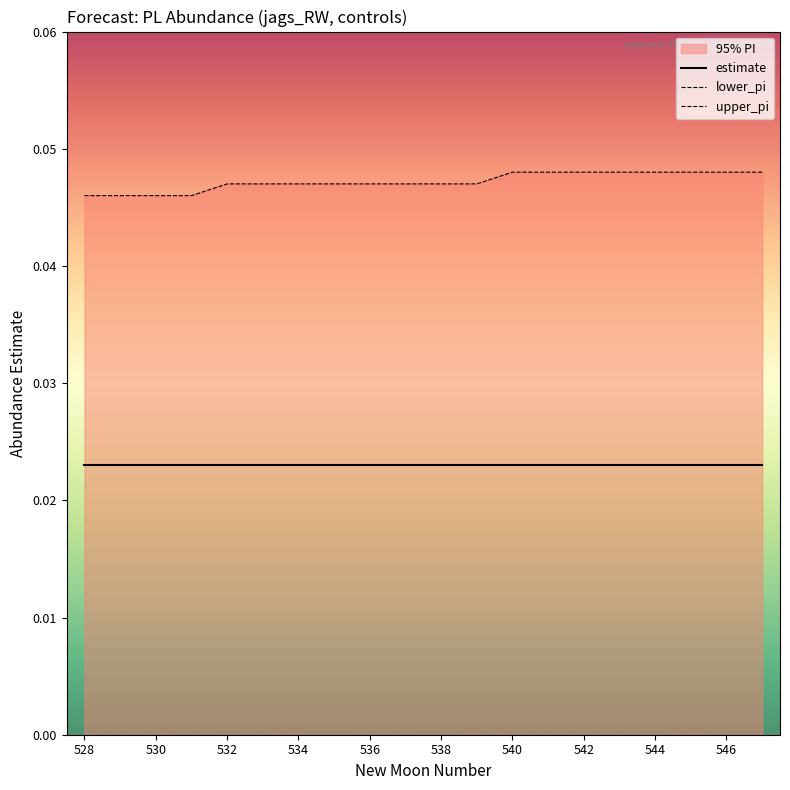

Does the chart have visible grid lines?

No